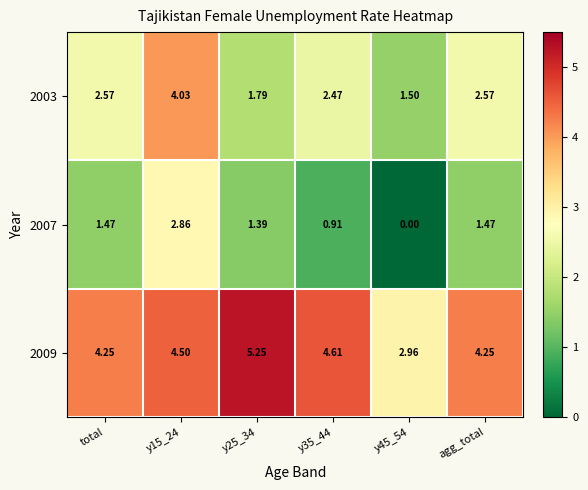

At which label does 2007 first exceed 1?

total